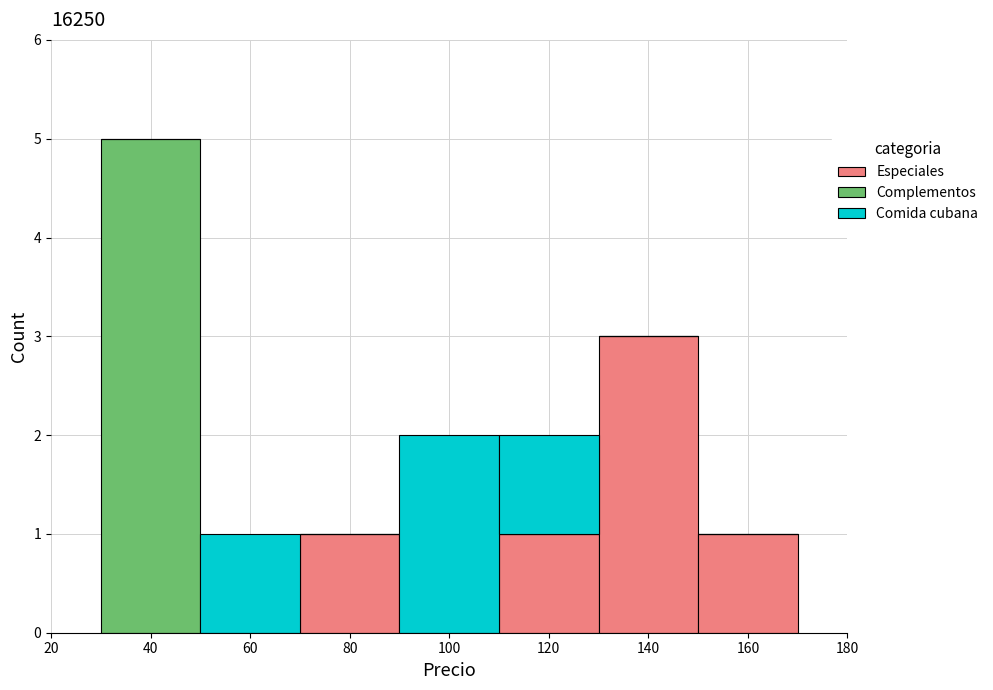

Reading left to right, transcribe this chart: for each stacked bar, give the range it covers on the x-axis and its total height. The values are not printed on the chart, so give them approximately, as read against the axis.

30 to 50: 5
50 to 70: 1
70 to 90: 1
90 to 110: 2
110 to 130: 2
130 to 150: 3
150 to 170: 1